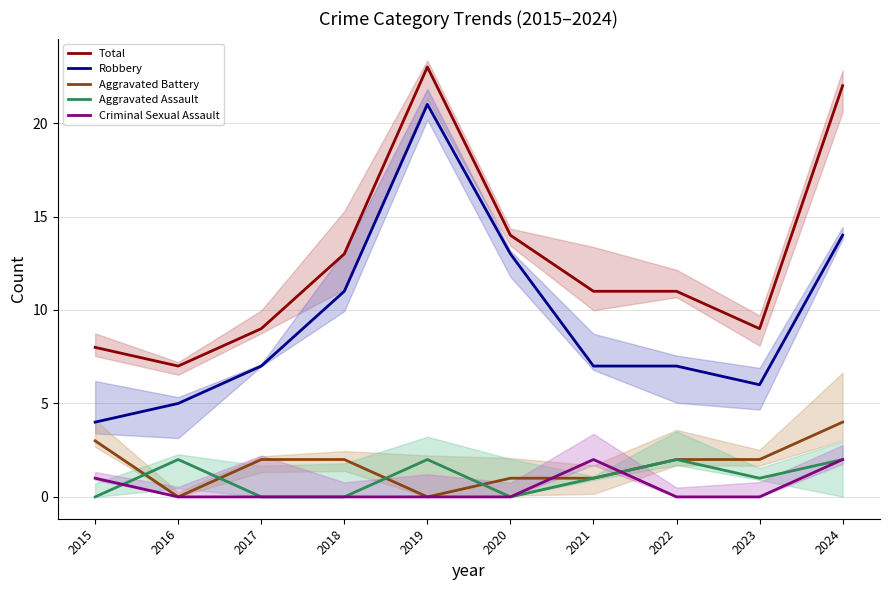

How many lines are shown in the chart?

5